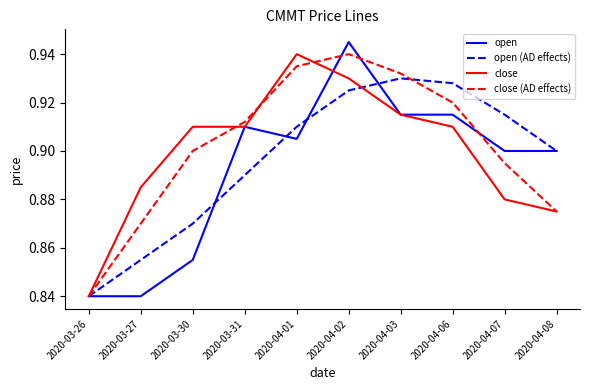

Rank the series at 2020-03-30 from highest to lowest value.

close, close (AD effects), open (AD effects), open